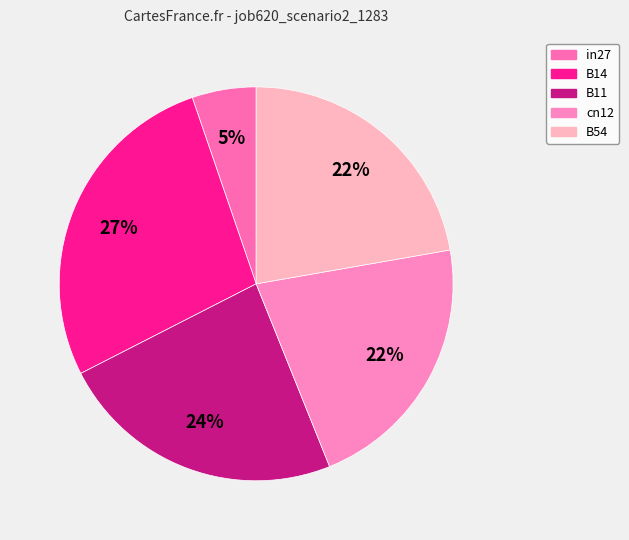

Which has a higher value, B54 or B11?

B11